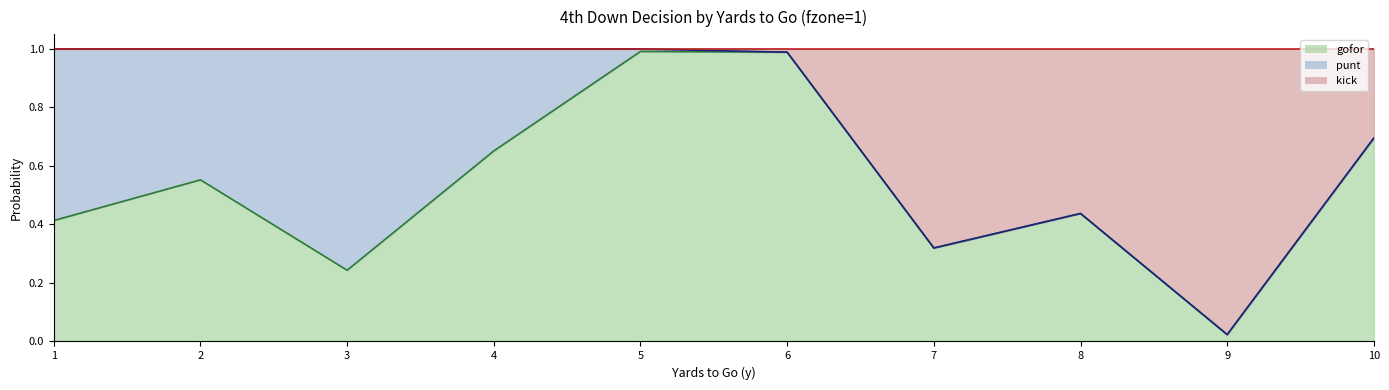

What is the maximum value for kick line?

1.0